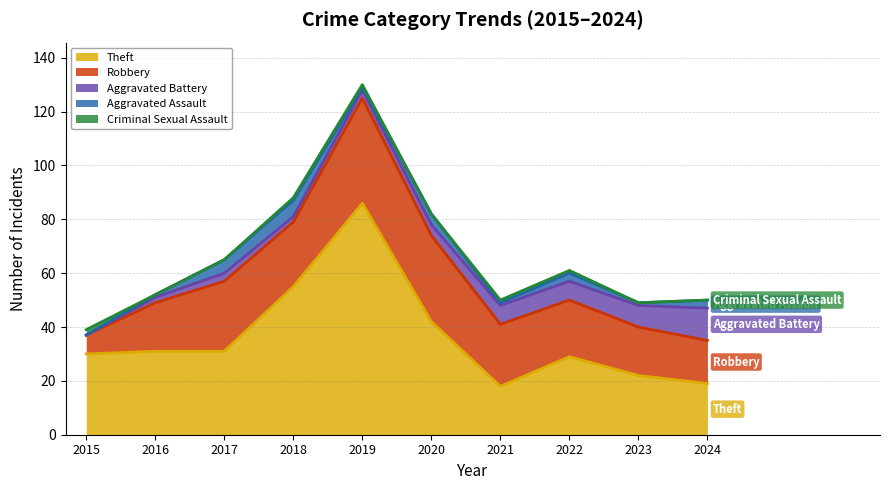

Does the chart have visible grid lines?

Yes